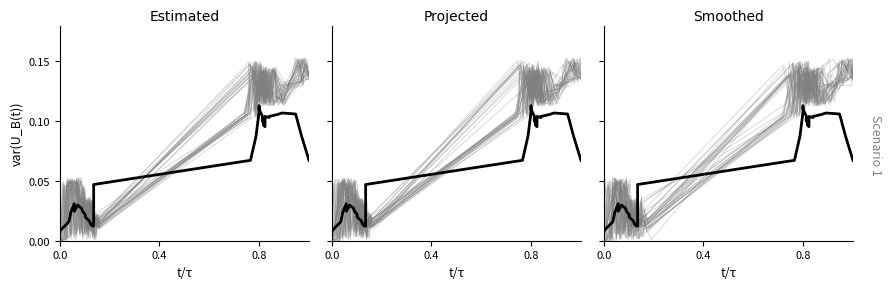

After their last crossing, which series has the higher values: sim_0 or mean?

sim_0